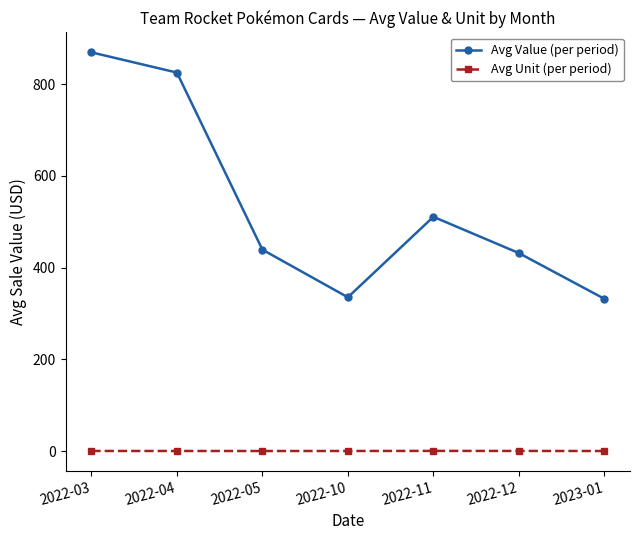

What is the lowest value of the Avg Value (per period) series?

332.1